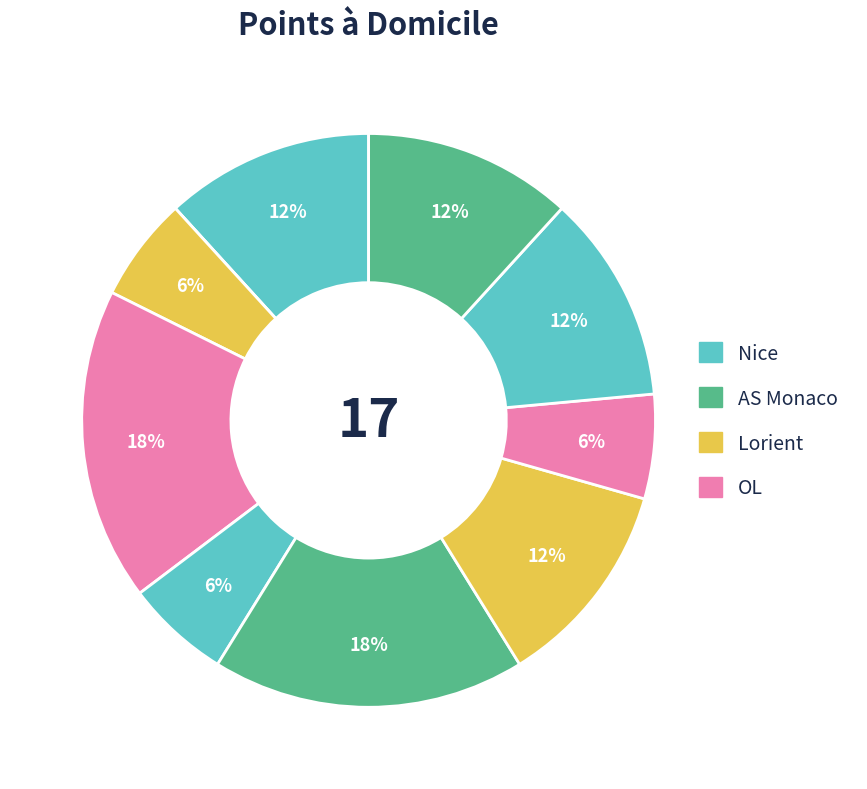

How many slices are in this pie chart?

10